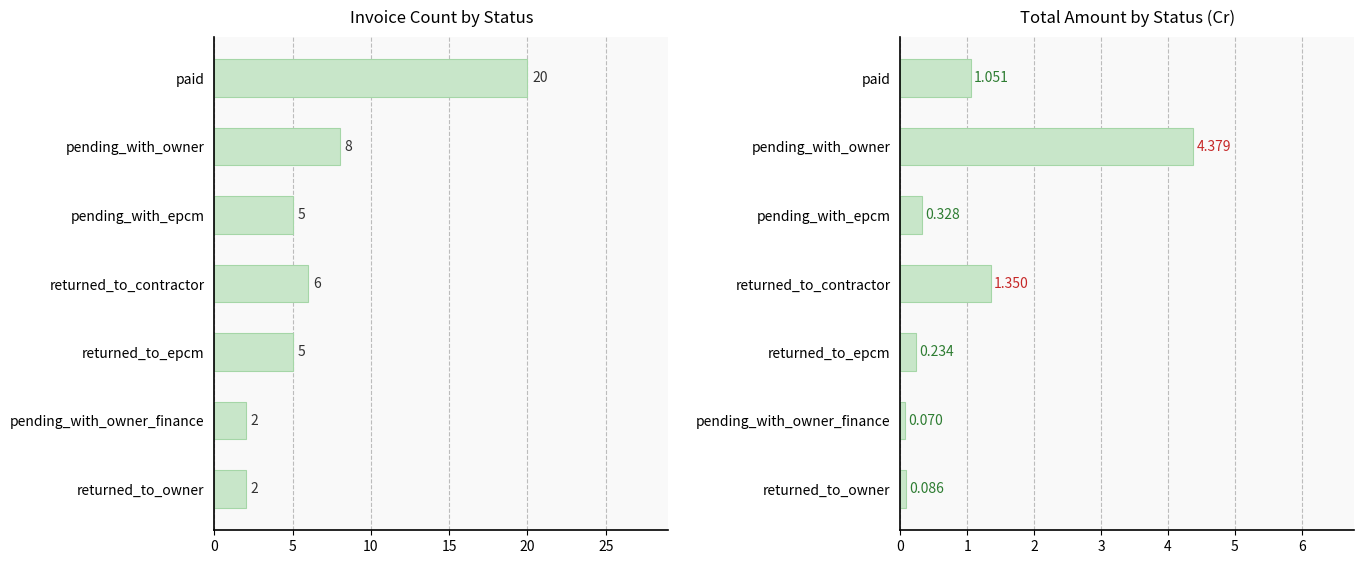

What is the sum of all Count values?

48.0